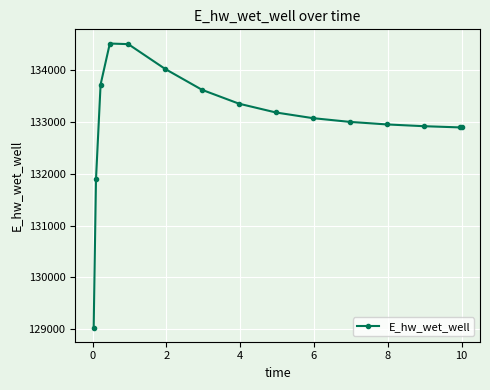

What is the sum of all values?

1995636.8